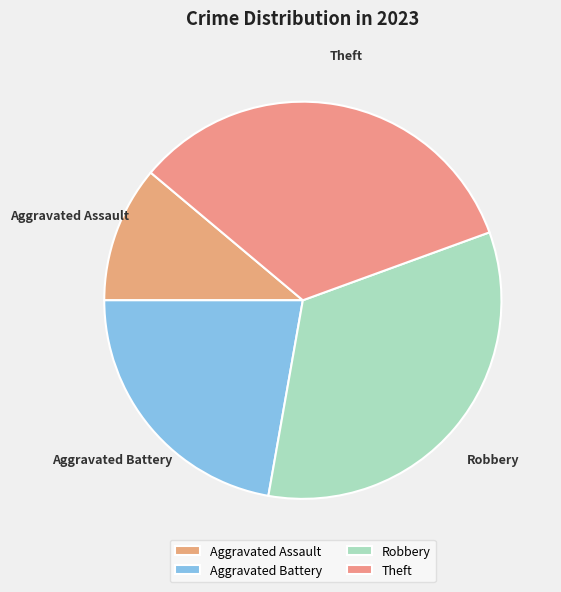

Do Aggravated Battery and Aggravated Assault together represent more than half of the pie?

No